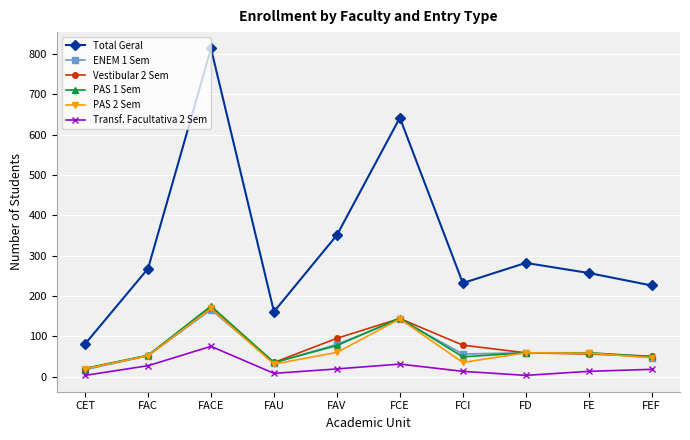

At which category does the chart reach its peak across all series?

FACE